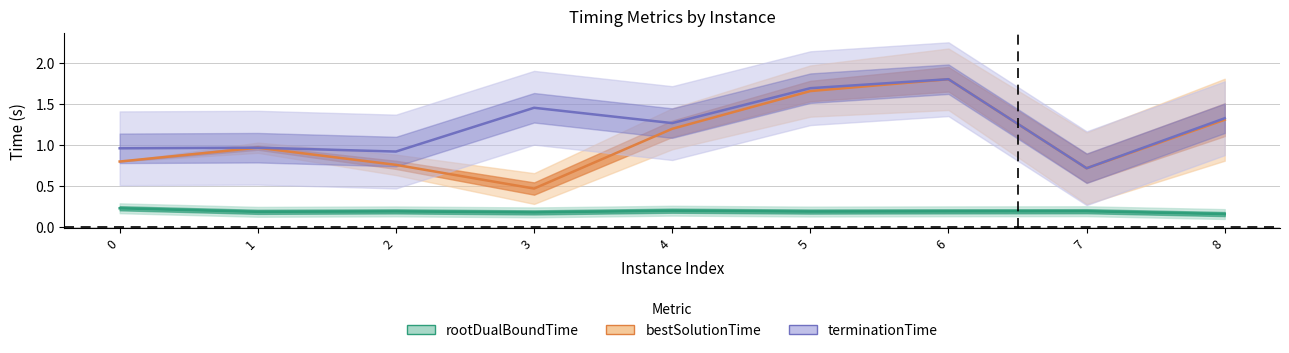

What is the maximum value shown in the chart?

1.8